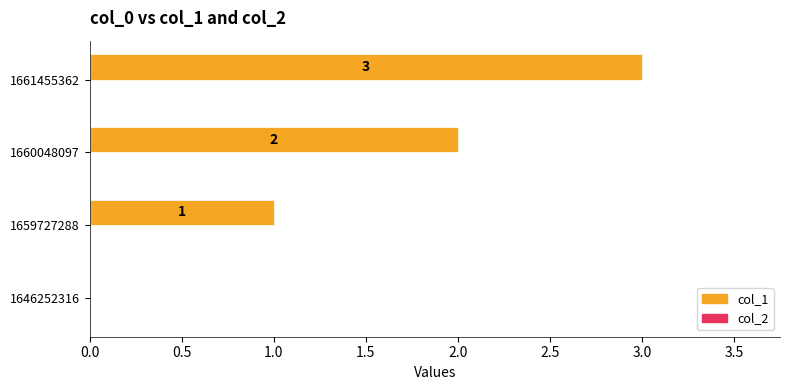

At which category does the chart reach its peak across all series?

1661455362